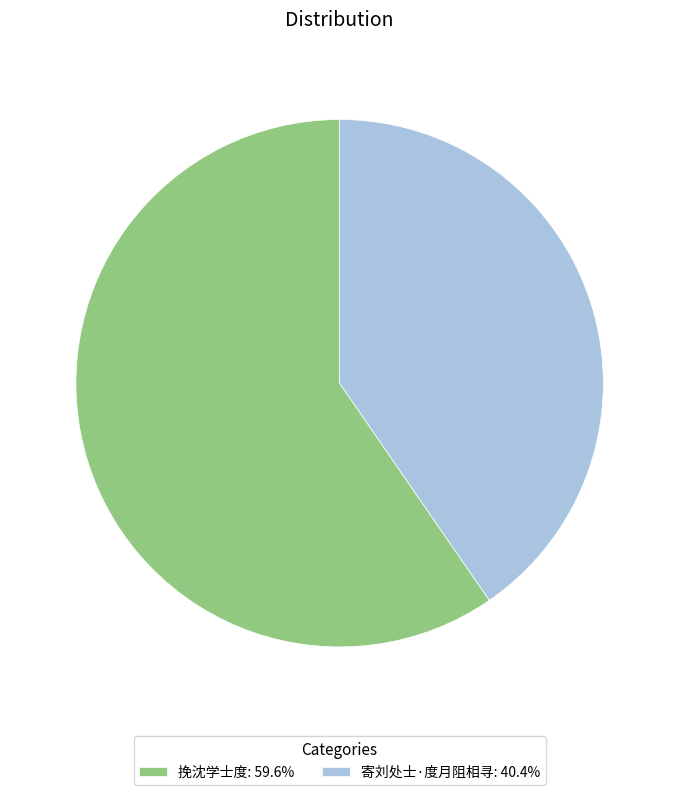

Is the sum of 挽沈学士度 and 寄刘处士·度月阻相寻 greater than half?

Yes